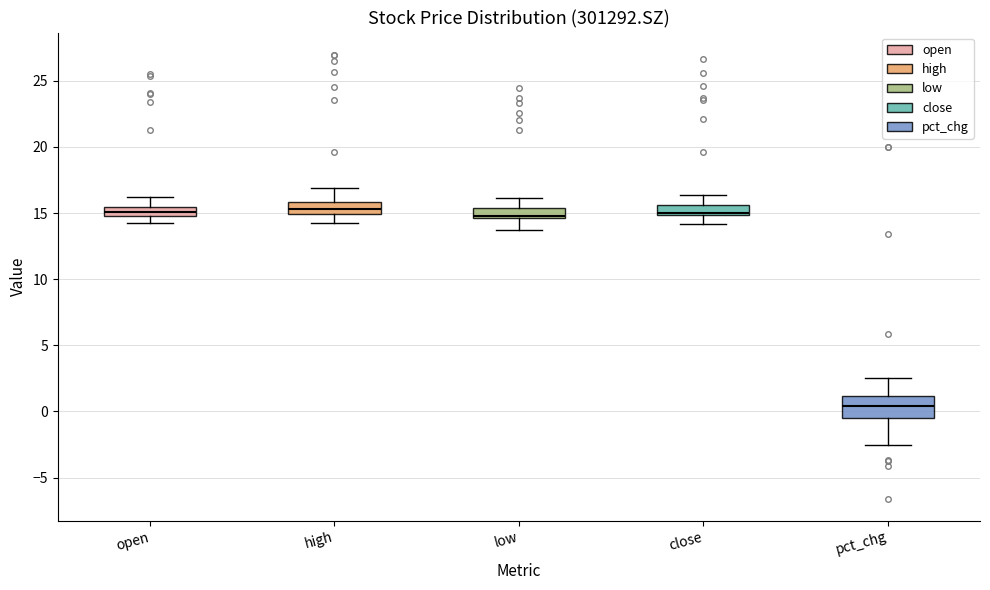

Which box's median line is the lowest?

pct_chg